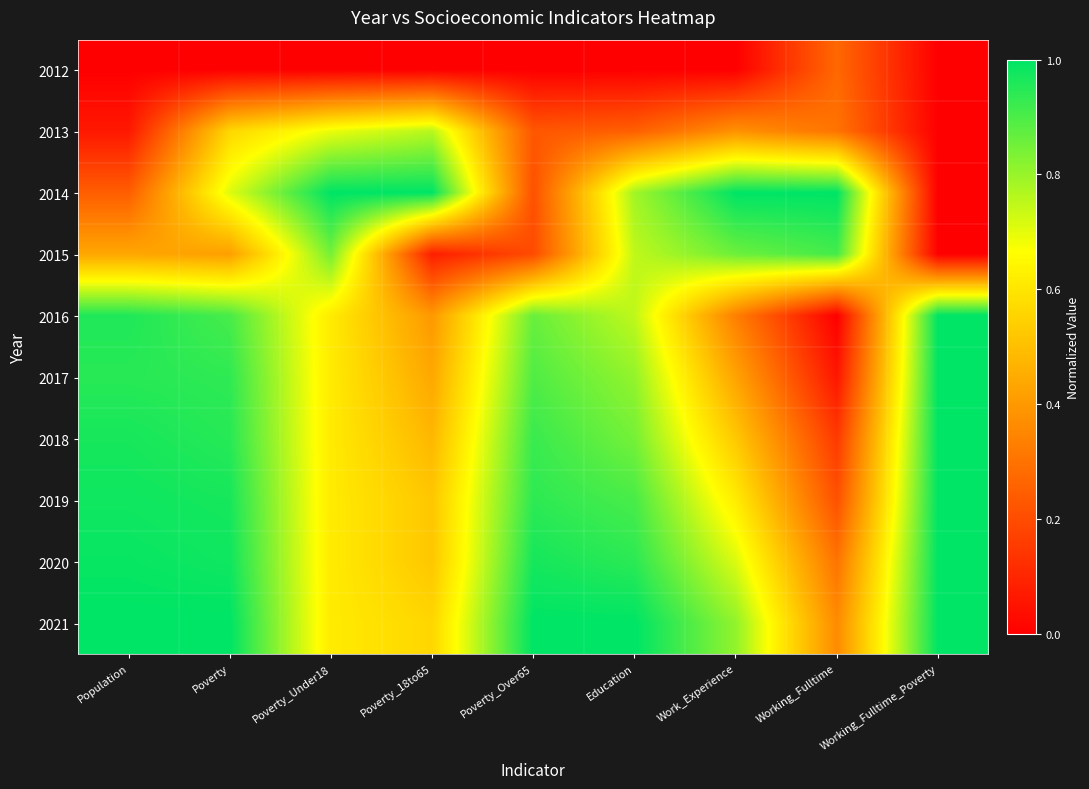

Which label corresponds to the smallest value in the chart?

Population